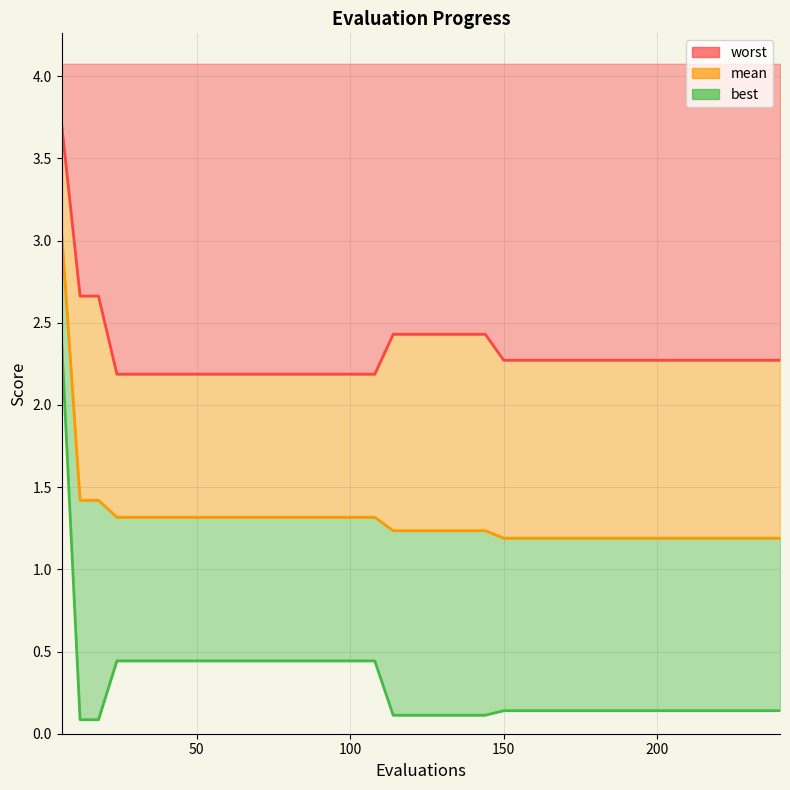

Reading right to left, extract all data points from this chart.

mean: 240=1.2	234=1.2	228=1.2	222=1.2	216=1.2	210=1.2	204=1.2	198=1.2	192=1.2	186=1.2	180=1.2	174=1.2	168=1.2	162=1.2	156=1.2	150=1.2	144=1.2	138=1.2	132=1.2	126=1.2	120=1.2	114=1.2	108=1.3	102=1.3	96=1.3	90=1.3	84=1.3	78=1.3	72=1.3	66=1.3	60=1.3	54=1.3	48=1.3	42=1.3	36=1.3	30=1.3	24=1.3	18=1.4	12=1.4	6=3.0
best: 240=0.1	234=0.1	228=0.1	222=0.1	216=0.1	210=0.1	204=0.1	198=0.1	192=0.1	186=0.1	180=0.1	174=0.1	168=0.1	162=0.1	156=0.1	150=0.1	144=0.1	138=0.1	132=0.1	126=0.1	120=0.1	114=0.1	108=0.4	102=0.4	96=0.4	90=0.4	84=0.4	78=0.4	72=0.4	66=0.4	60=0.4	54=0.4	48=0.4	42=0.4	36=0.4	30=0.4	24=0.4	18=0.1	12=0.1	6=2.4
worst: 240=2.3	234=2.3	228=2.3	222=2.3	216=2.3	210=2.3	204=2.3	198=2.3	192=2.3	186=2.3	180=2.3	174=2.3	168=2.3	162=2.3	156=2.3	150=2.3	144=2.4	138=2.4	132=2.4	126=2.4	120=2.4	114=2.4	108=2.2	102=2.2	96=2.2	90=2.2	84=2.2	78=2.2	72=2.2	66=2.2	60=2.2	54=2.2	48=2.2	42=2.2	36=2.2	30=2.2	24=2.2	18=2.7	12=2.7	6=3.7